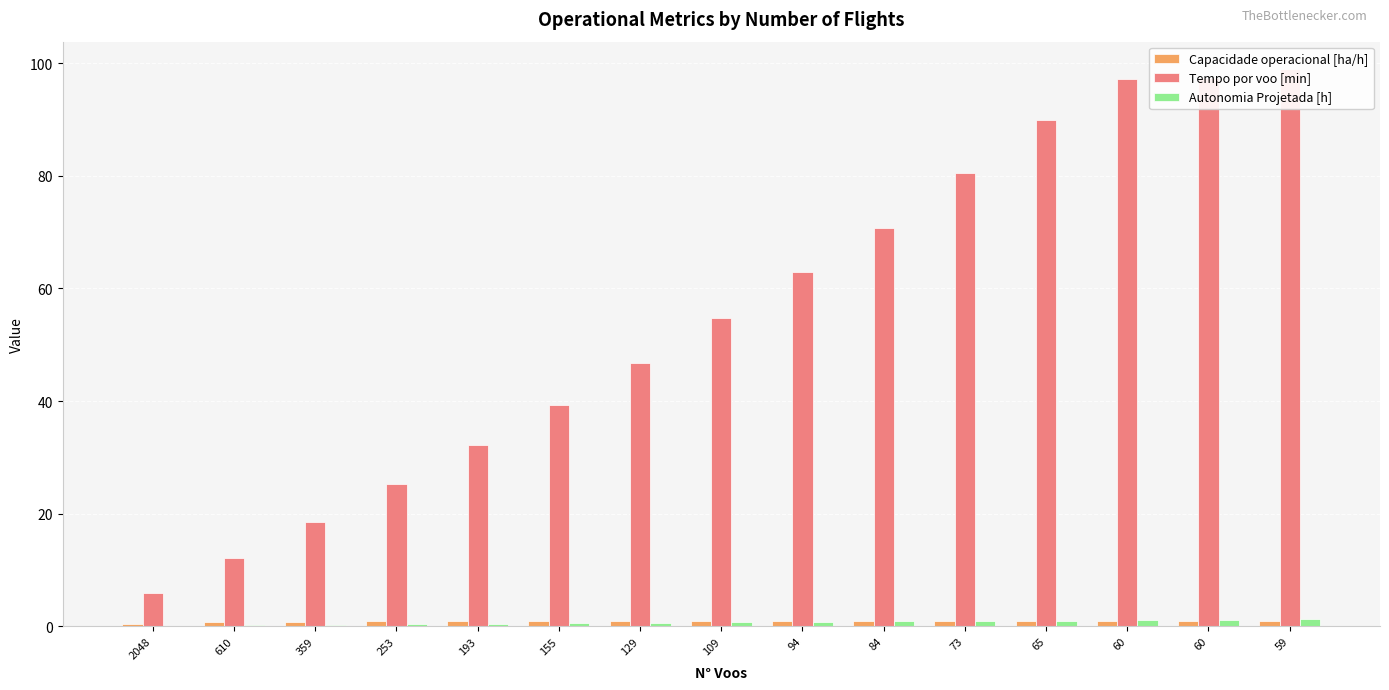

At which category is the sum across all series the highest?

59